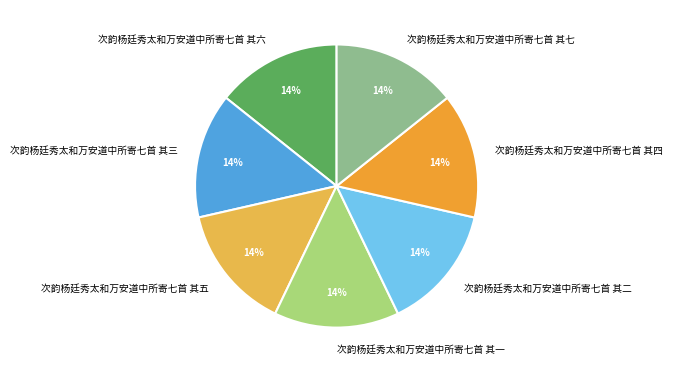

How many slices are in this pie chart?

7